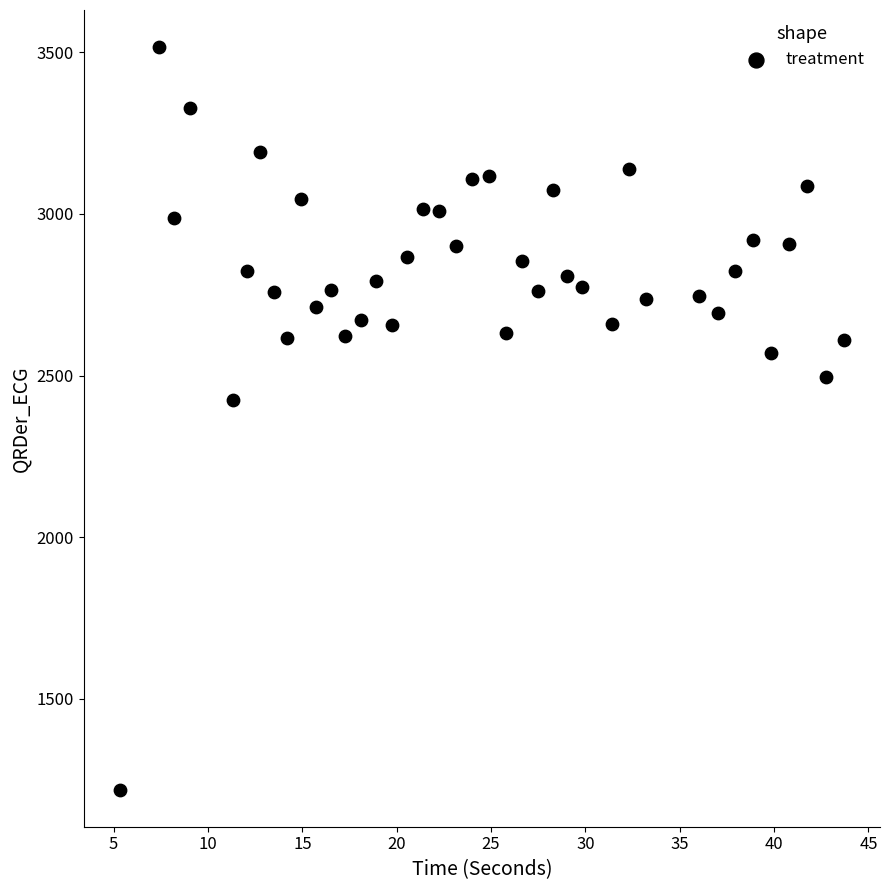

What is the range of Y values (max minus min)?

2297.4